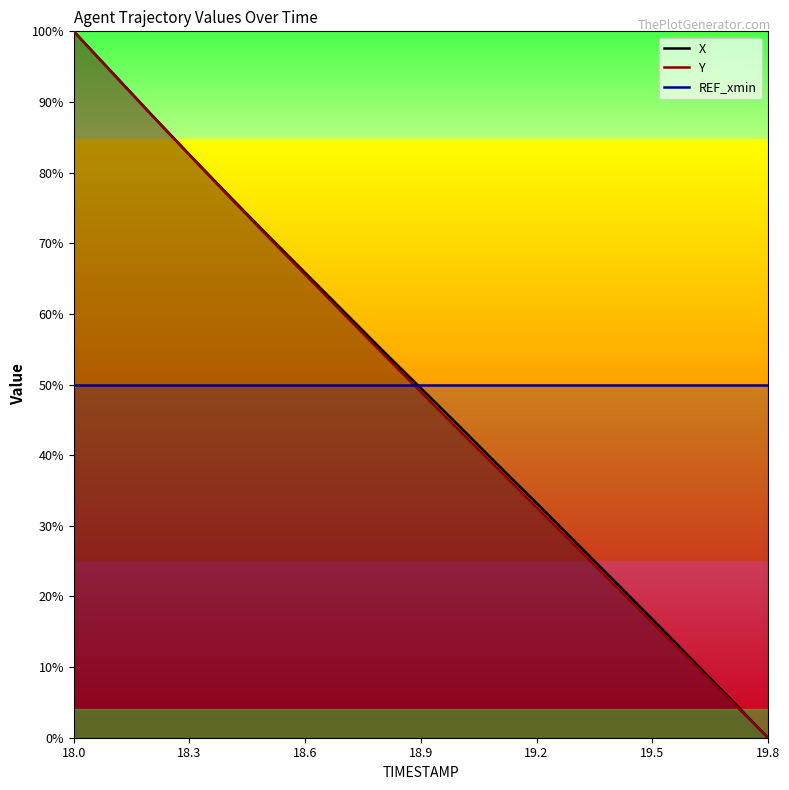

After their last crossing, which series has the higher values: Y or REF_xmin?

REF_xmin